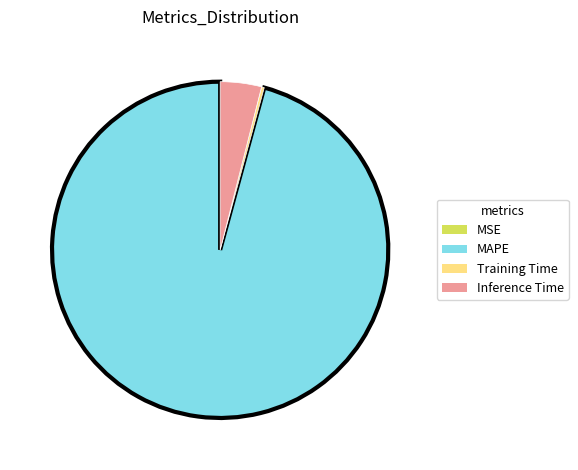

Is there any slice that represents more than half of the pie?

Yes